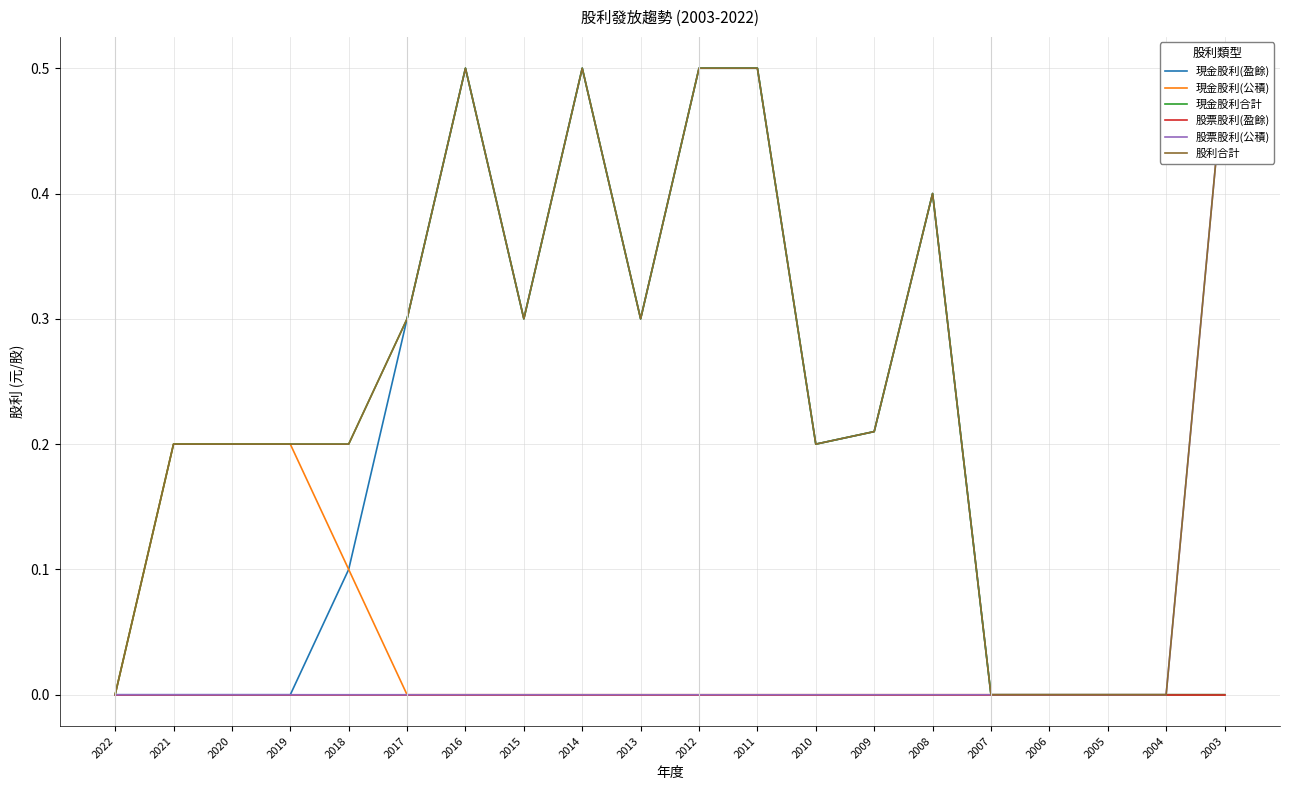

Reading right to left, transcribe all the data shown in this chart.

現金股利(盈餘): 0.0	0.0	0.0	0.0	0.0	0.4	0.2	0.2	0.5	0.5	0.3	0.5	0.3	0.5	0.3	0.1	0.0	0.0	0.0	0.0
現金股利(公積): 0.0	0.0	0.0	0.0	0.0	0.0	0.0	0.0	0.0	0.0	0.0	0.0	0.0	0.0	0.0	0.1	0.2	0.2	0.2	0.0
現金股利合計: 0.0	0.0	0.0	0.0	0.0	0.4	0.2	0.2	0.5	0.5	0.3	0.5	0.3	0.5	0.3	0.2	0.2	0.2	0.2	0.0
股票股利(盈餘): 0.0	0.0	0.0	0.0	0.0	0.0	0.0	0.0	0.0	0.0	0.0	0.0	0.0	0.0	0.0	0.0	0.0	0.0	0.0	0.0
股票股利(公積): 0.5	0.0	0.0	0.0	0.0	0.0	0.0	0.0	0.0	0.0	0.0	0.0	0.0	0.0	0.0	0.0	0.0	0.0	0.0	0.0
股利合計: 0.5	0.0	0.0	0.0	0.0	0.4	0.2	0.2	0.5	0.5	0.3	0.5	0.3	0.5	0.3	0.2	0.2	0.2	0.2	0.0